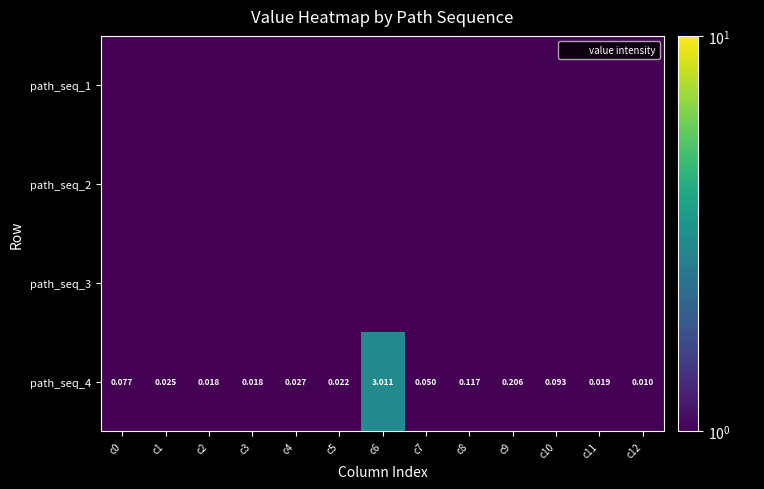

At which category is the sum across all series the highest?

c6